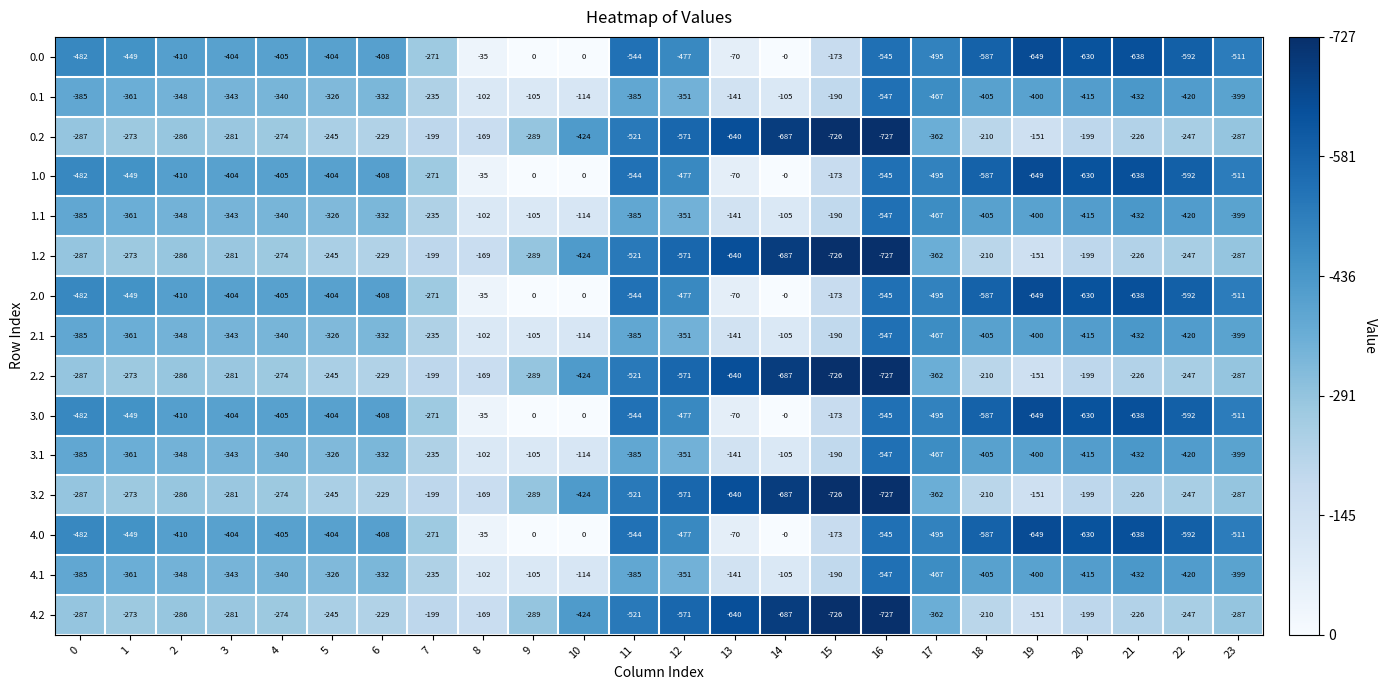

The 3.1 series shows -415 at 20. True or false?

True